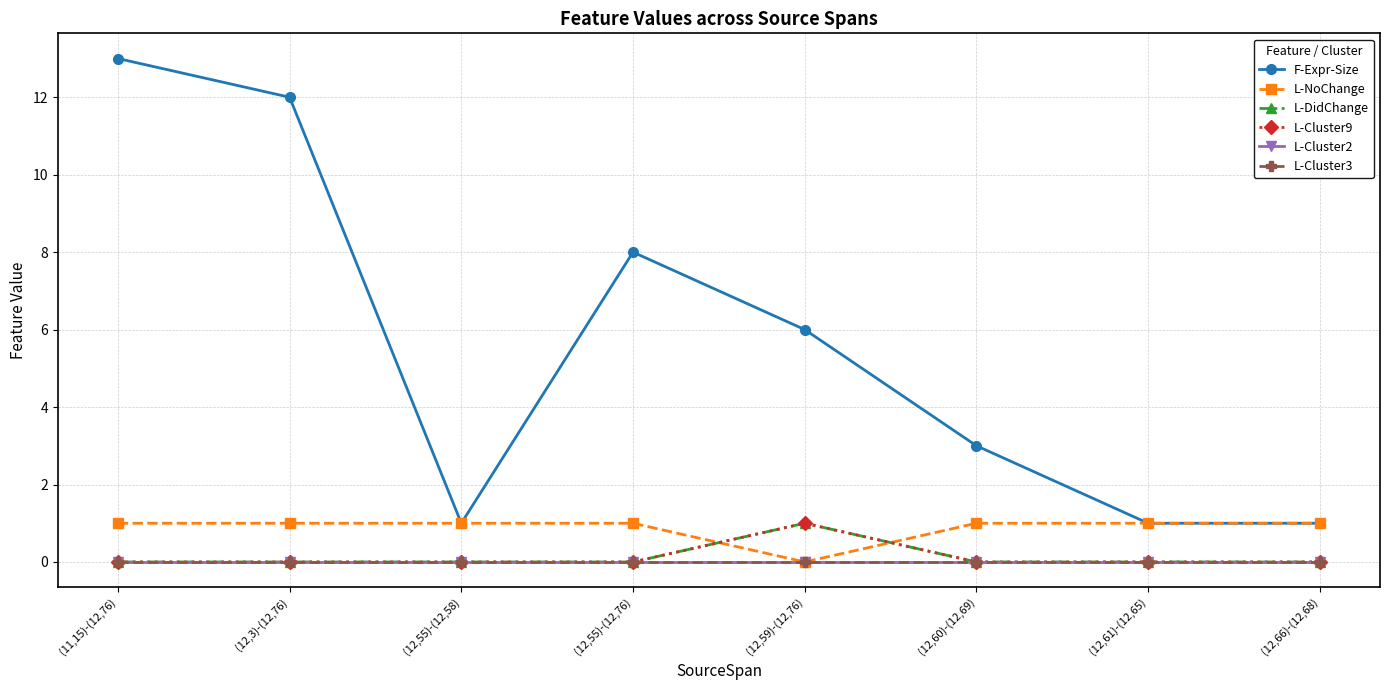

Does the chart have visible grid lines?

Yes